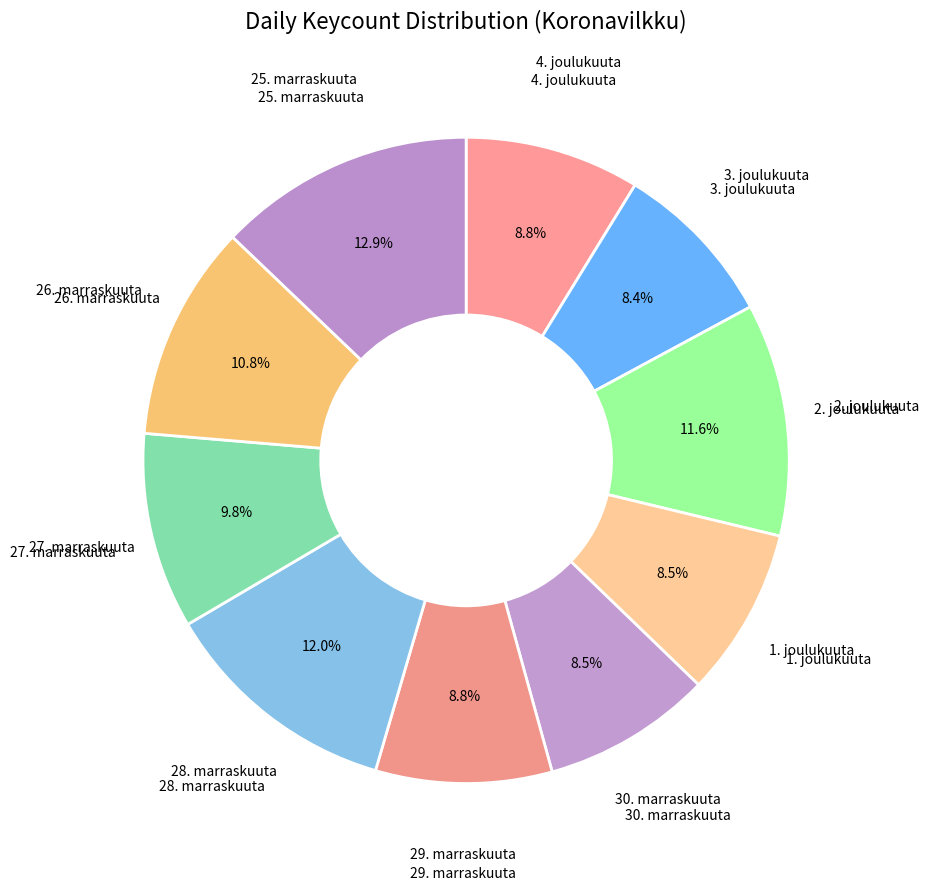

What percentage is NOT represented by 4. joulukuuta?

91.2%